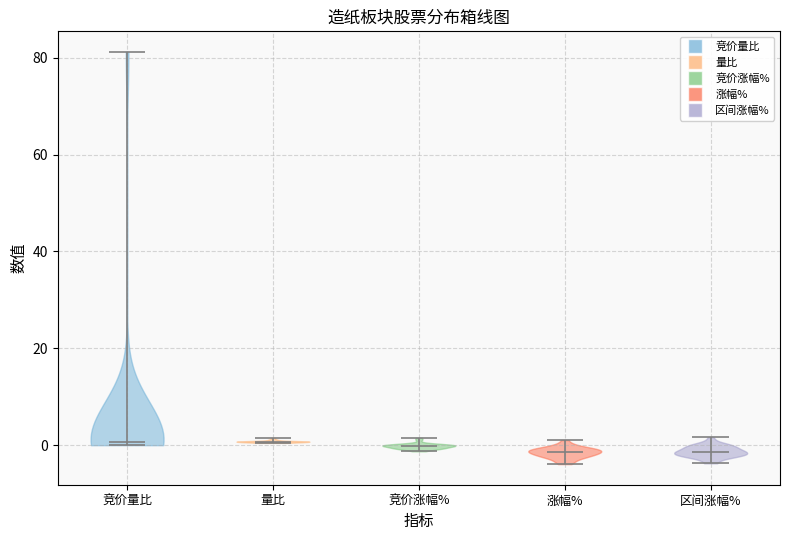

Reading left to right, read every violin against the y-axis: where its median line is, and the lowest and highest points it reaches. The values are not printed on the chart, so give them approximately, as read against the axis.

竞价量比: median line 0, lowest point 0, highest point 82
量比: median line 0, lowest point 0, highest point 2
竞价涨幅%: median line 0, lowest point -2, highest point 2
涨幅%: median line -2, lowest point -4, highest point 2
区间涨幅%: median line -2, lowest point -4, highest point 2